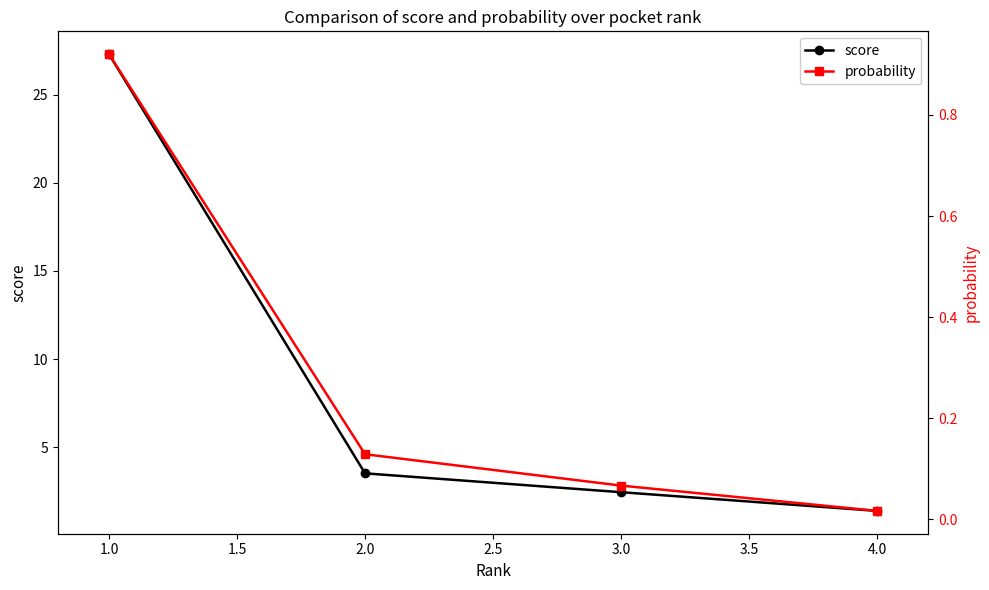

Rank the series by their maximum value, from lowest to highest.

probability, score